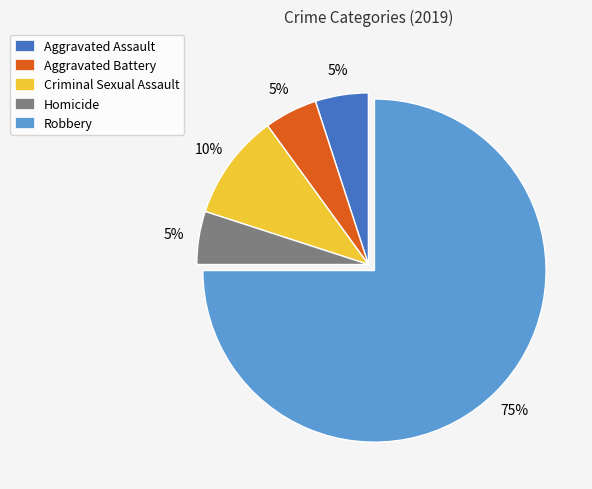

Combined, do Robbery and Criminal Sexual Assault account for over 50%?

Yes